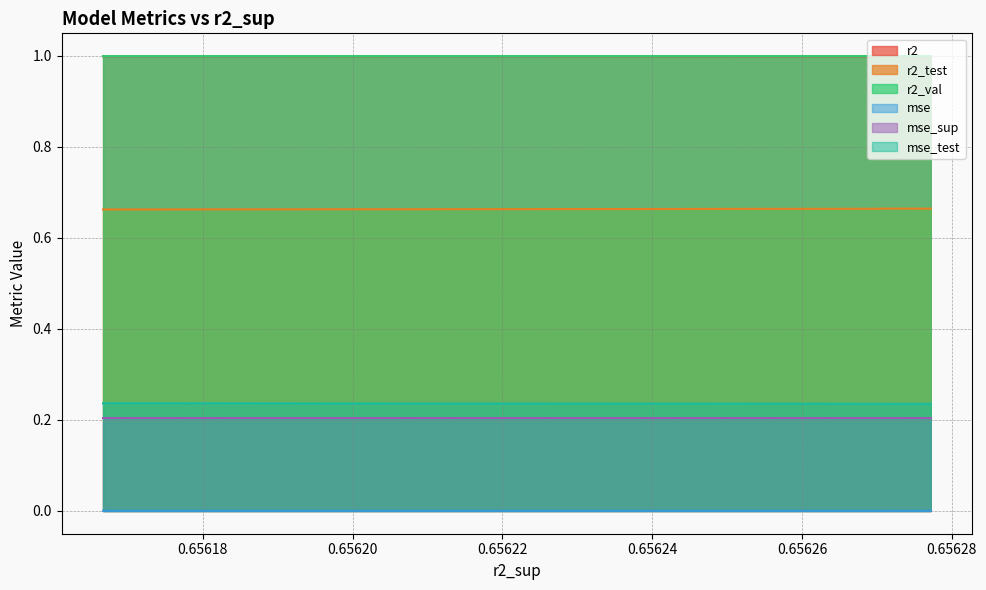

Which series has the largest range (max minus min)?

r2_test